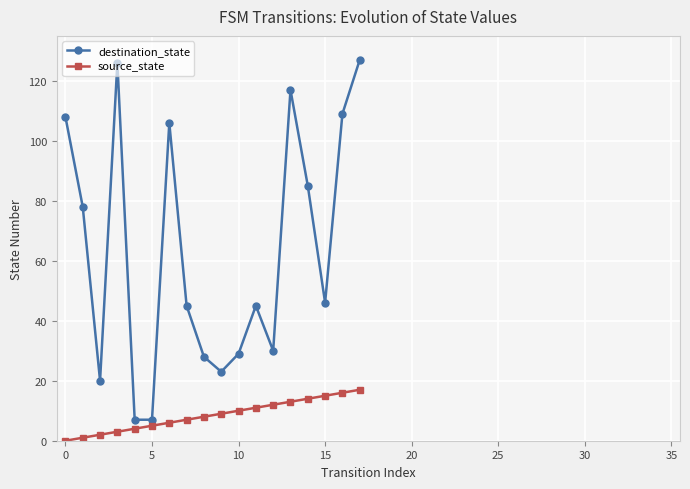

Which series has the widest spread of values?

destination_state